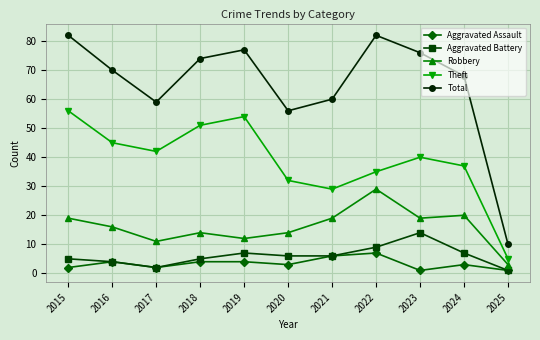

Reading left to right, list all the values displayed in this chart.

Aggravated Assault: 2	4	2	4	4	3	6	7	1	3	1
Aggravated Battery: 5	4	2	5	7	6	6	9	14	7	1
Robbery: 19	16	11	14	12	14	19	29	19	20	3
Theft: 56	45	42	51	54	32	29	35	40	37	5
Total: 82	70	59	74	77	56	60	82	76	68	10